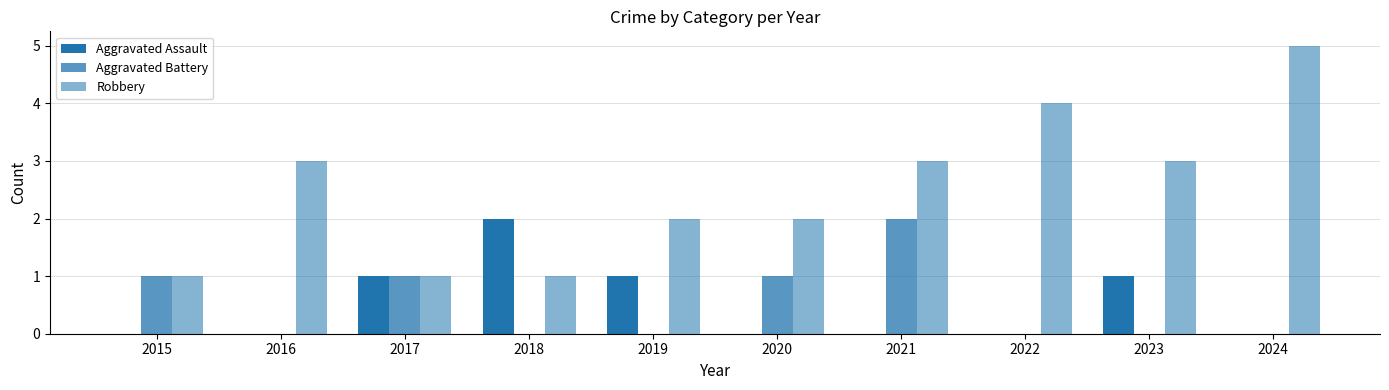

At how many categories does at least one series exceed 2?

5